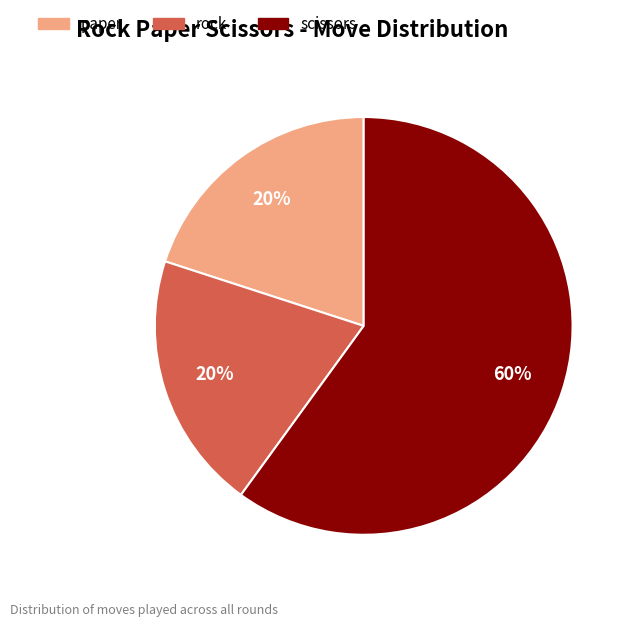

To the nearest percent, what portion does scissors represent?

60%